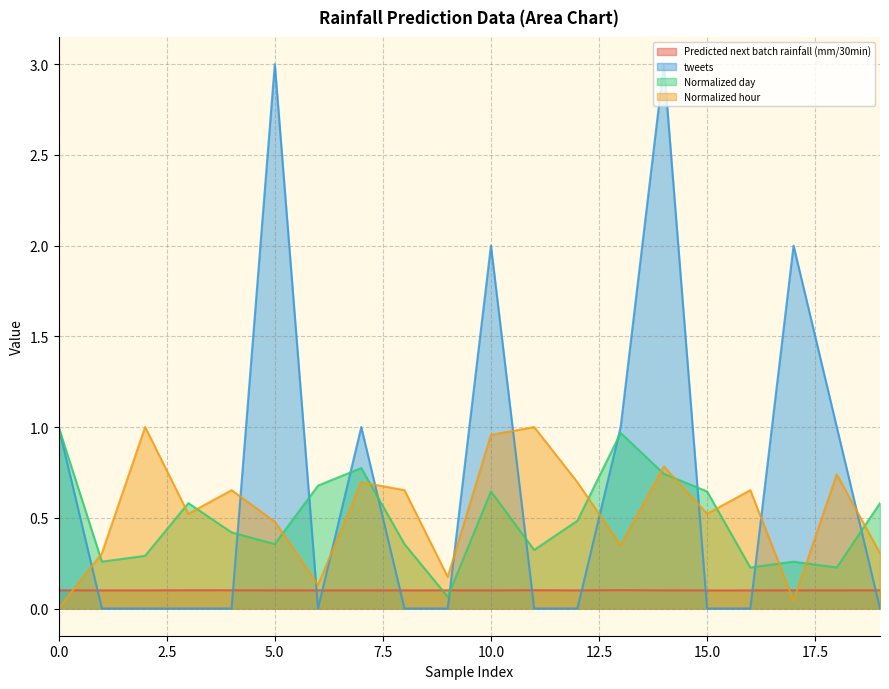

What is the maximum value for Normalized hour?

1.0